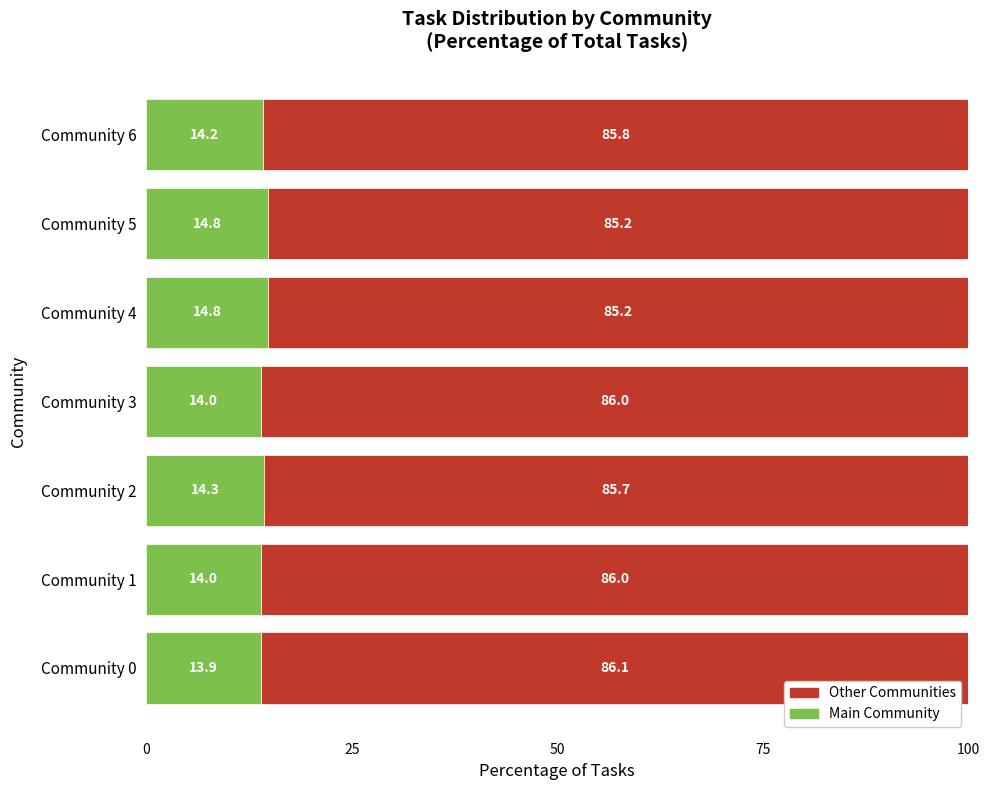

What is the average value of the Main Community series?

14.3